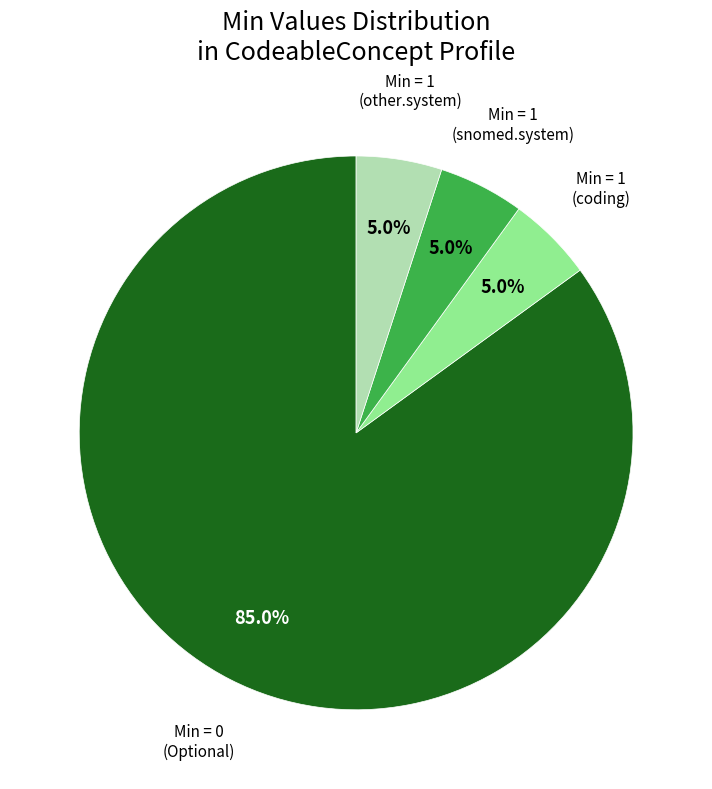

Is there a majority slice in this chart?

Yes